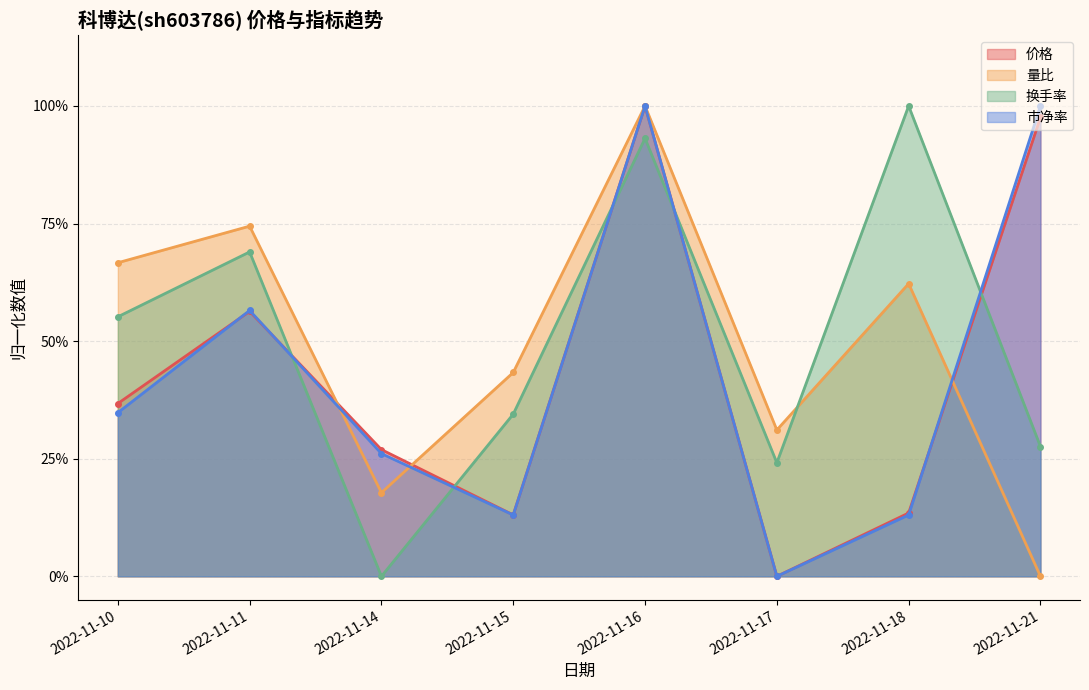

Is it true that 量比 equals 0.3 at 2022-11-16?

False